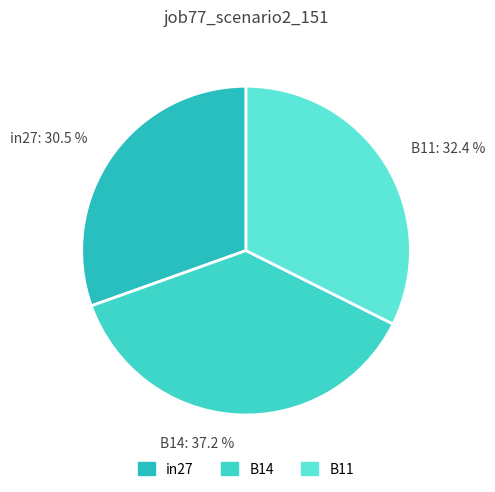

What is the largest slice in the pie chart?

B14